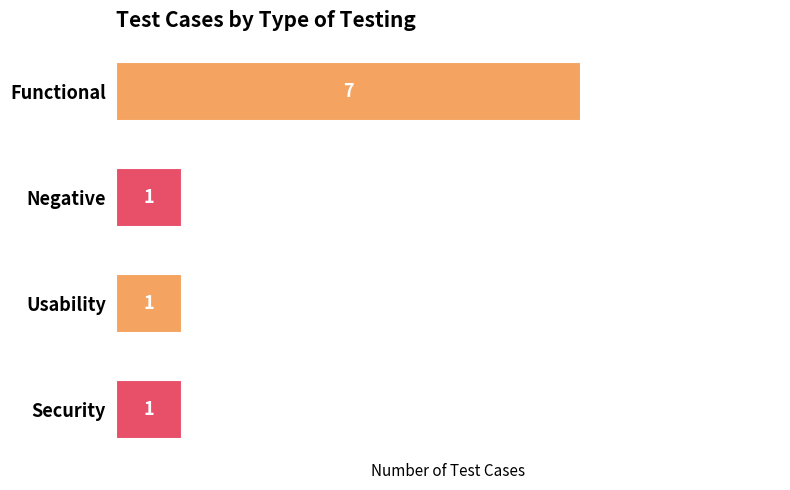

Reading top to bottom, what are all the values shown in this chart?

Functional=7	Negative=1	Usability=1	Security=1